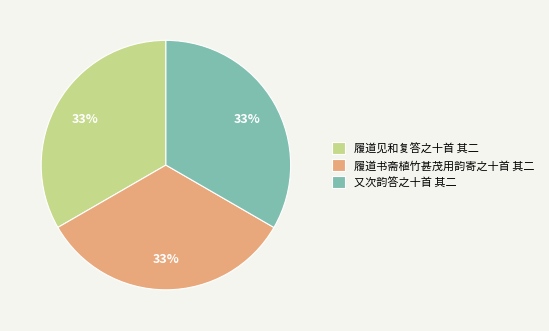

Is it true that 又次韵答之十首 其二 is 24% of the pie?

False